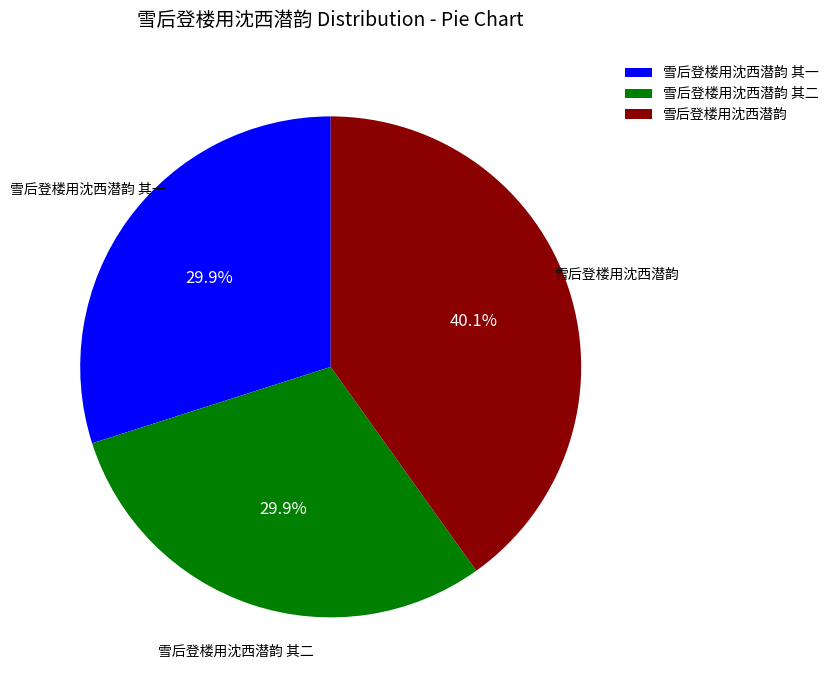

Does 雪后登楼用沈西潜韵 account for over 50% of the chart?

No